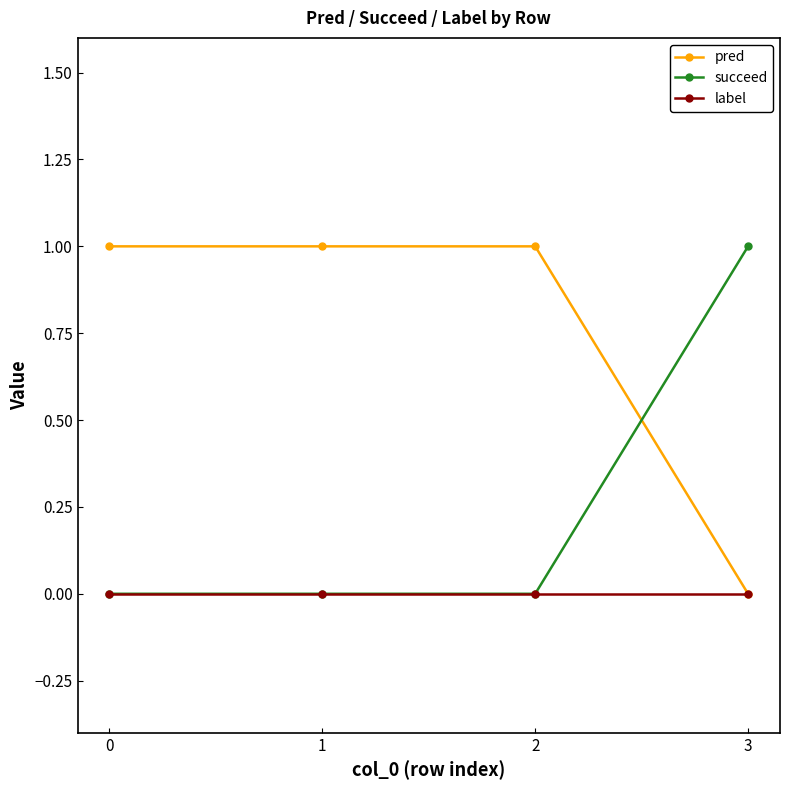

Between which two adjacent categories do pred and succeed first intersect?

2 and 3